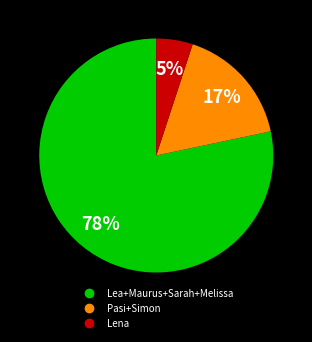

Does any single category account for the majority?

Yes